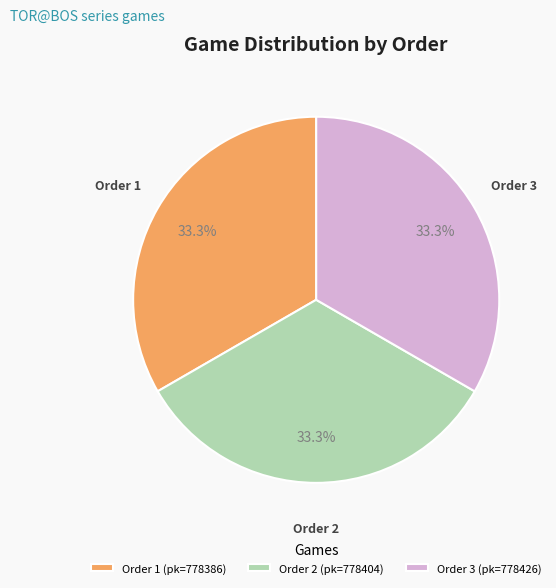

Does any single category account for the majority?

No